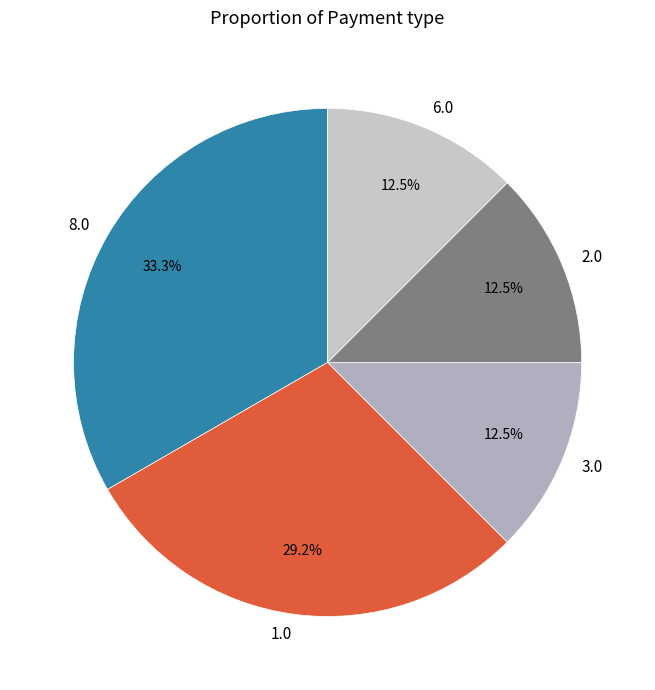

How many segments does this pie chart have?

5